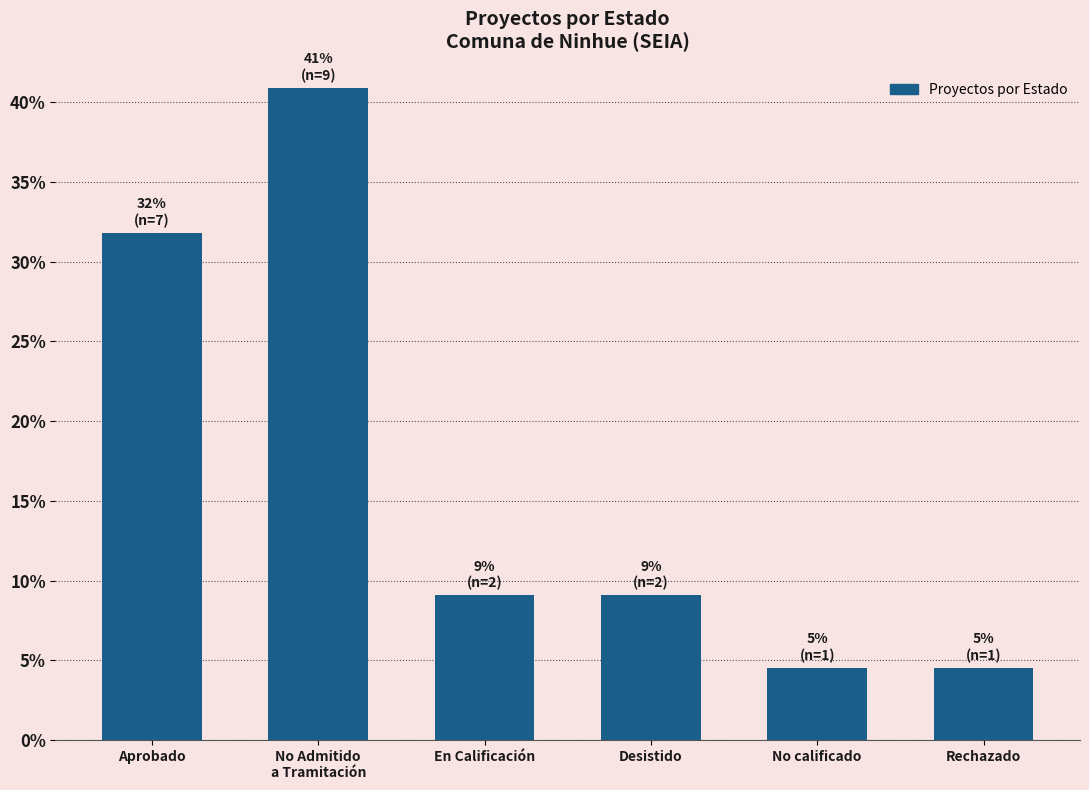

What is the value of the 3rd bar from the left?

9.1